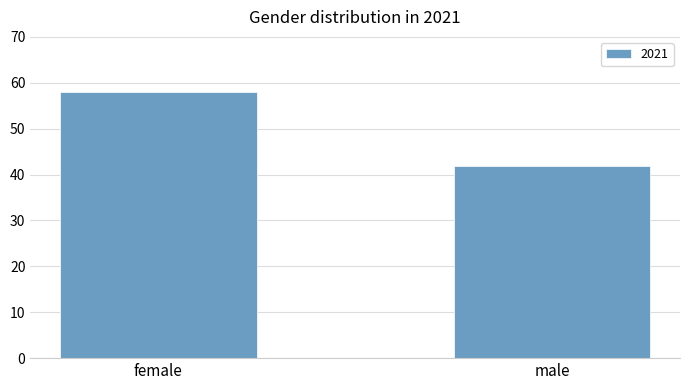

What is the label of the 1st bar from the left?

female